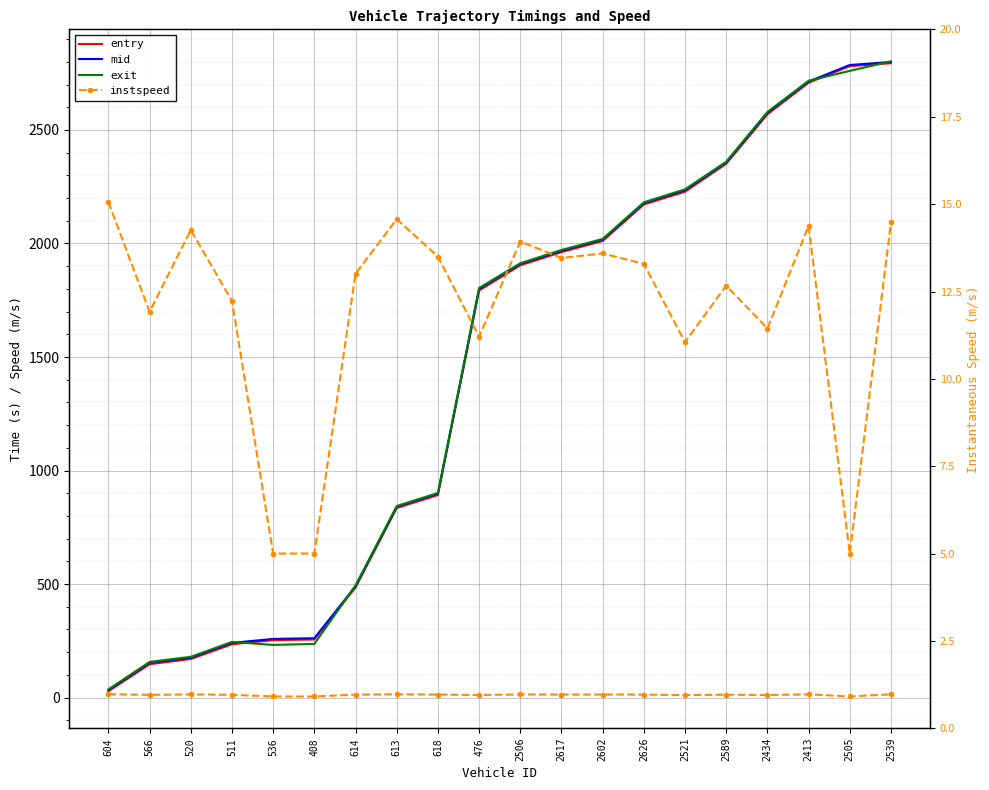

What position from the left is 408?

6